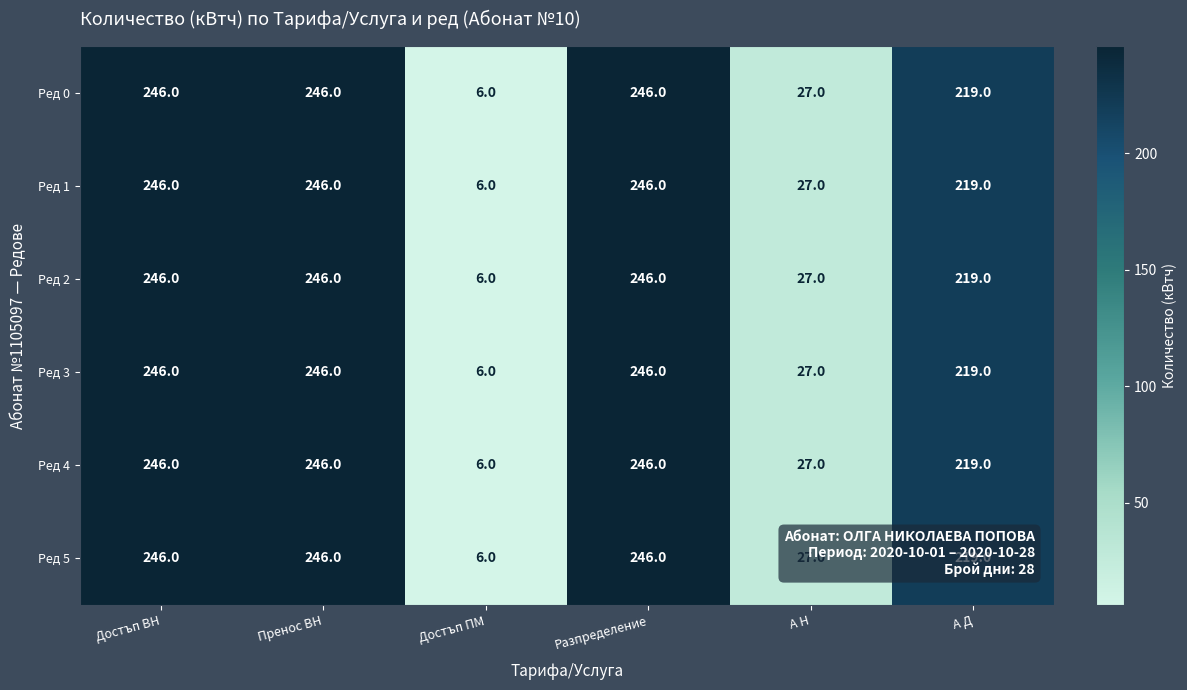

What is the greatest value displayed?

246